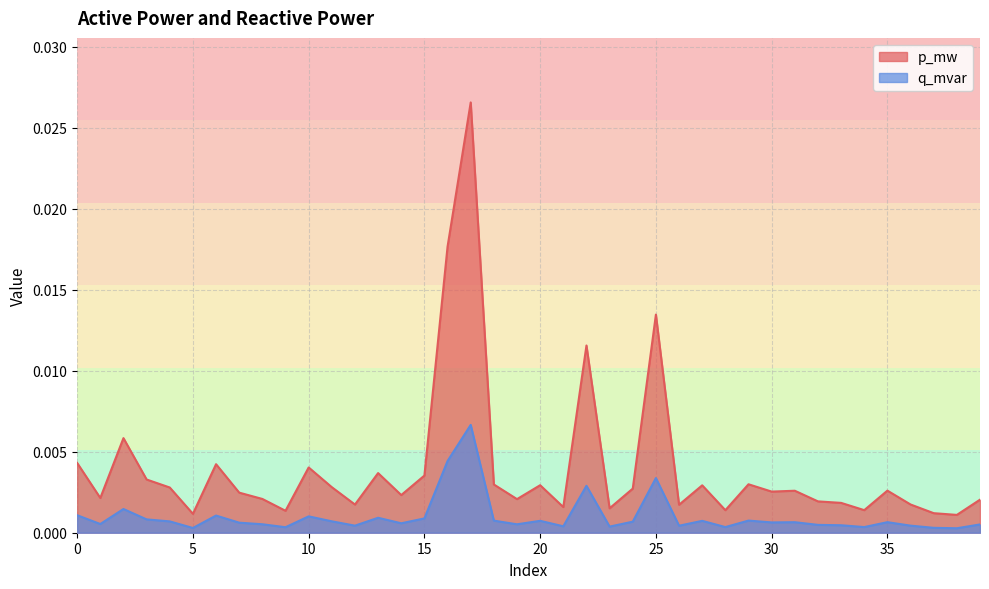

How many interior local peaks does the q_mvar series have?

12